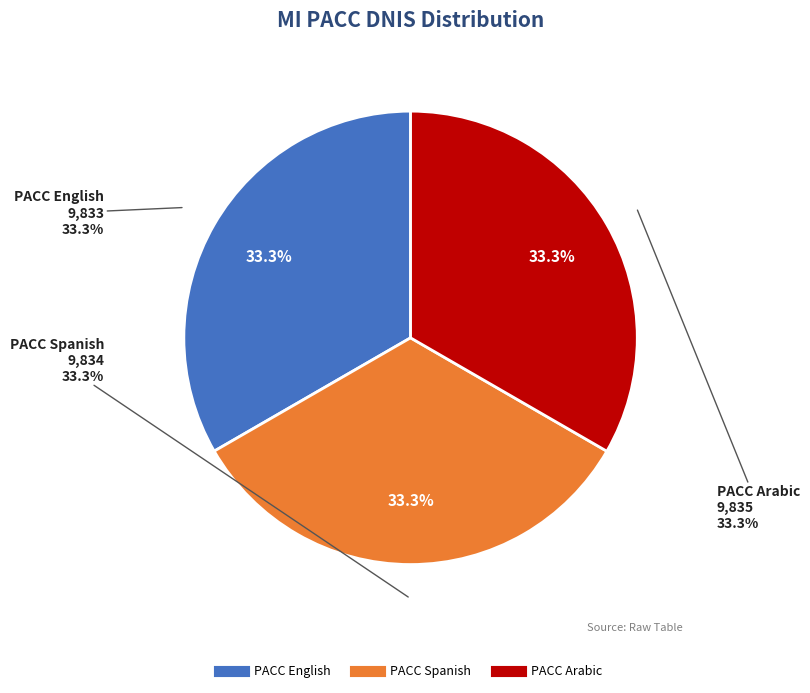

Rank the categories by value from lowest to highest.

PACC English, PACC Spanish, PACC Arabic